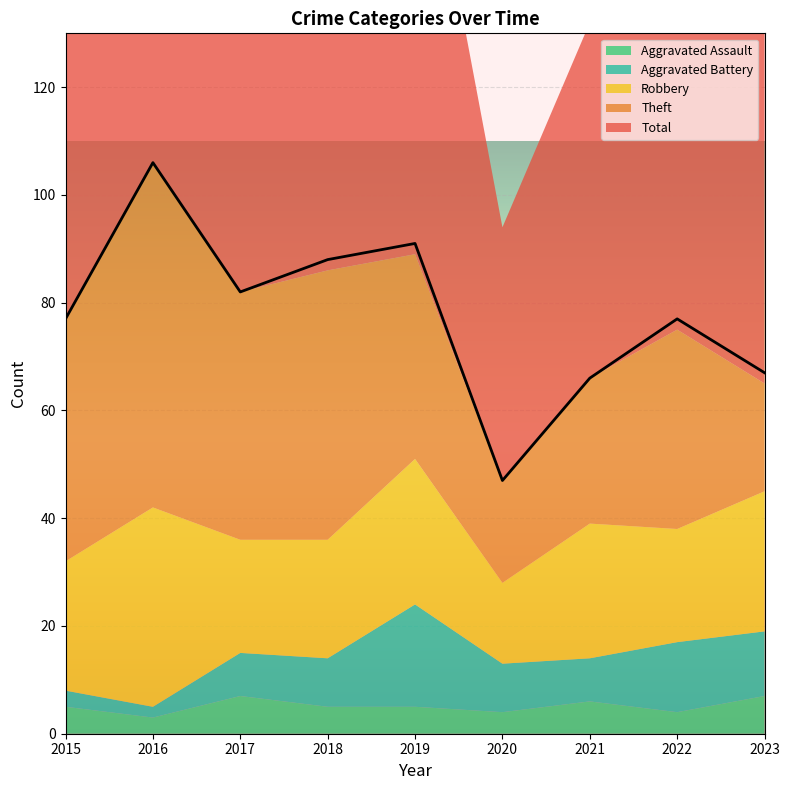

Which series changed the most between 2019 and 2020?

Total